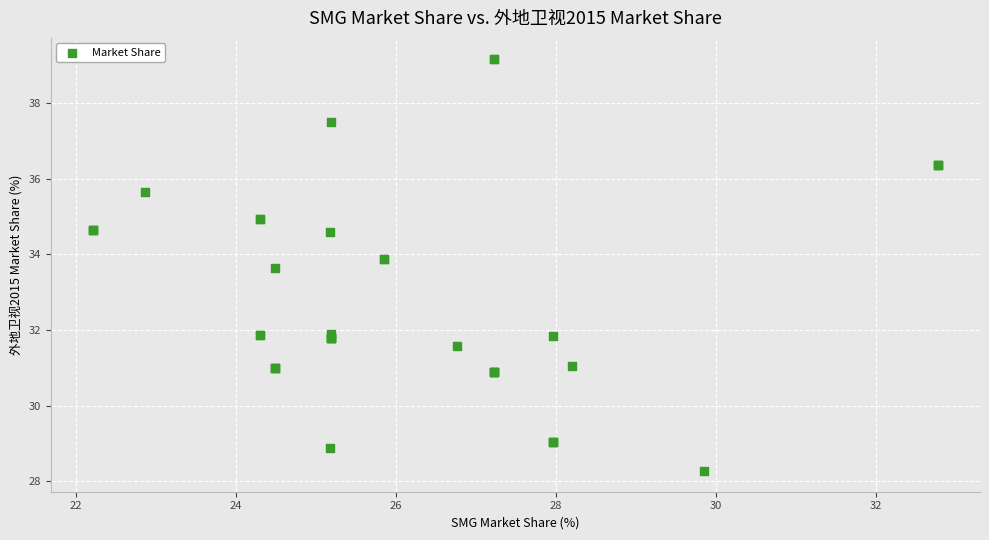

What Y value in the scatter plot is closest to 33?

33.6